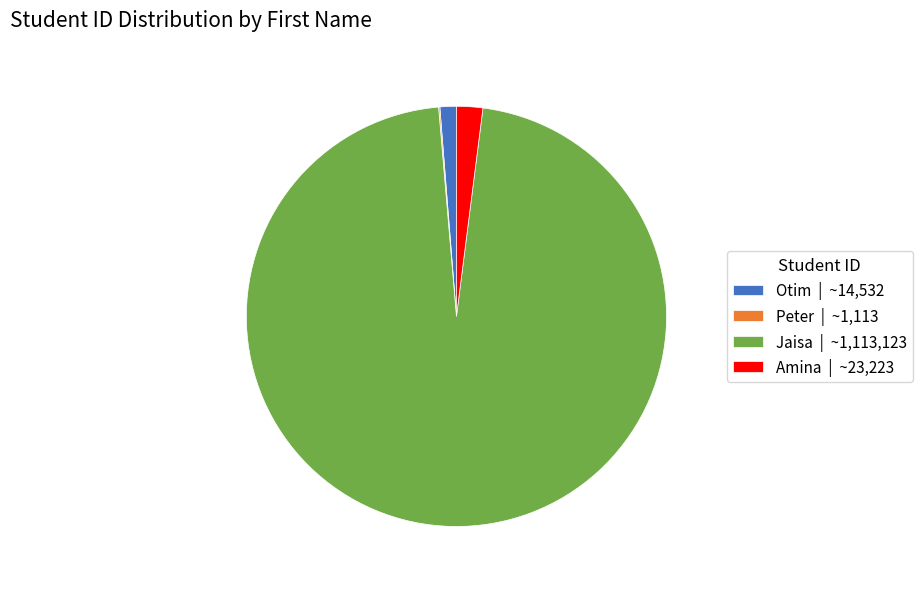

What is the largest slice in the pie chart?

Jaisa